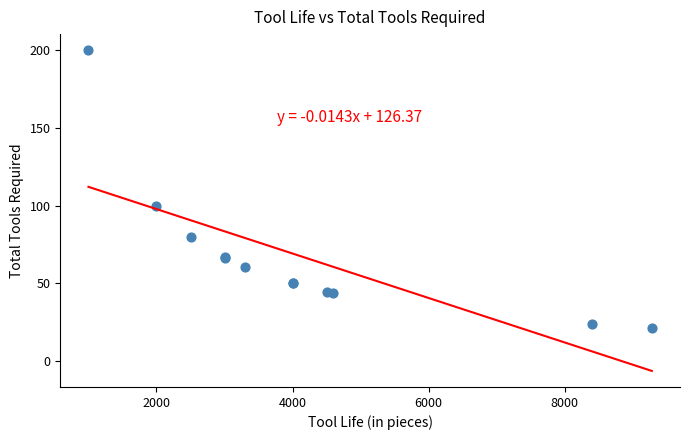

What Y value in the scatter plot is closest to 110?

100.0